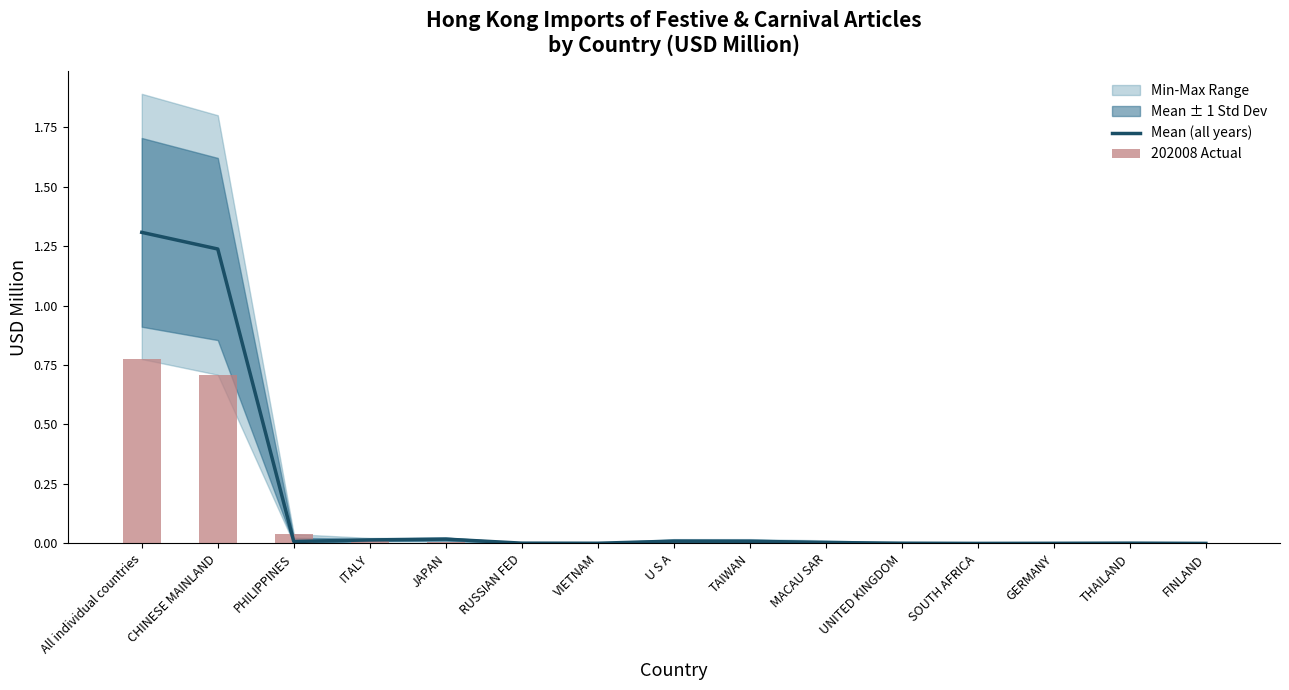

Reading right to left, list all the values displayed in this chart.

Mean (all years): 0.0	0.0	0.0	0.0	0.0	0.0	0.0	0.0	0.0	0.0	0.0	0.0	0.0	1.2	1.3
202008 Actual: 0.0	0.0	0.0	0.0	0.0	0.0	0.0	0.0	0.0	0.0	0.0	0.0	0.0	0.7	0.8